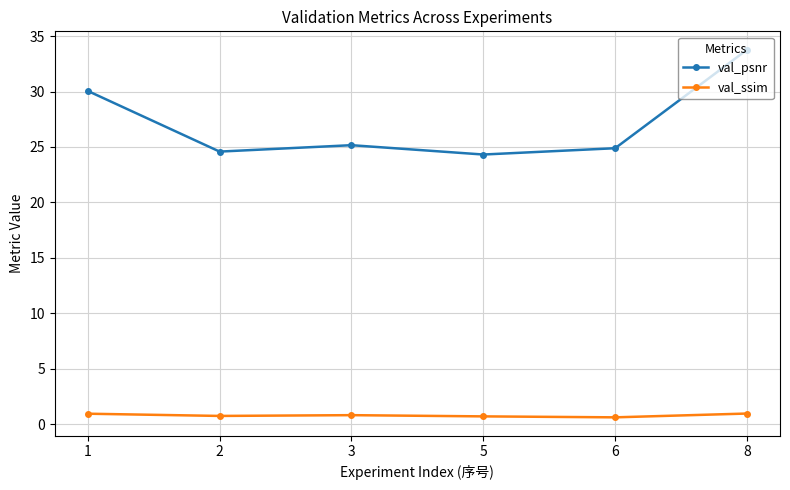

True or false: val_psnr and val_ssim cross at least once.

False